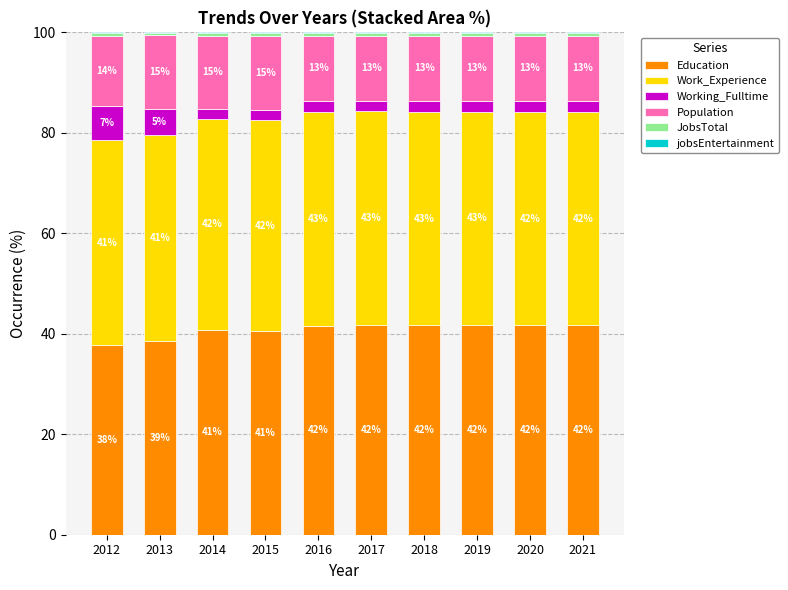

At which label does Education reach its peak?

2017